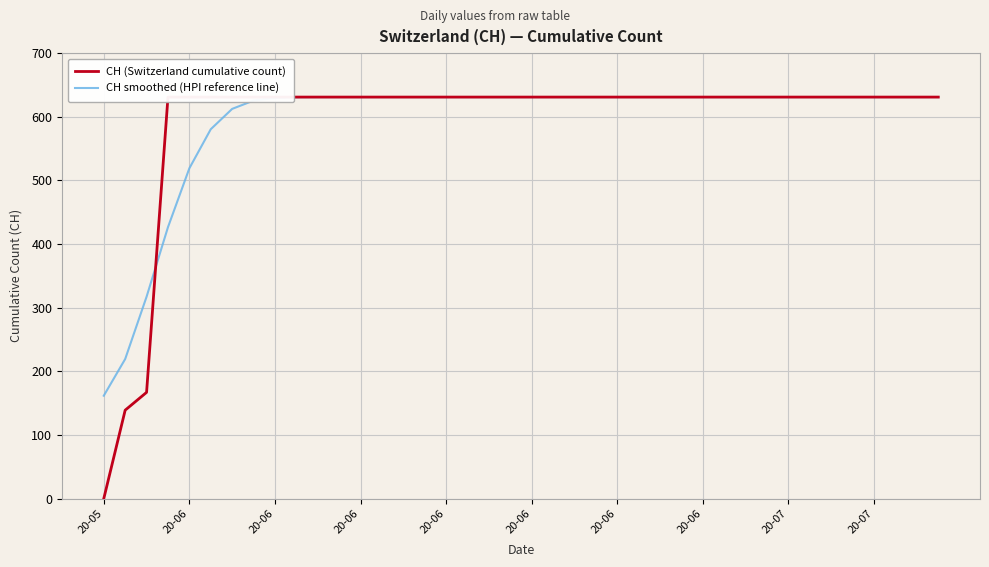

What is the sum of the CH smoothed (HPI reference line) values at 25 and 20-06?

1243.5